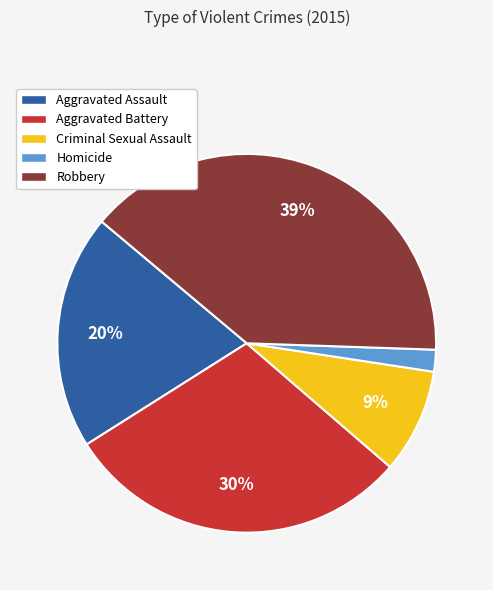

Rank the categories by value from highest to lowest.

Robbery, Aggravated Battery, Aggravated Assault, Criminal Sexual Assault, Homicide